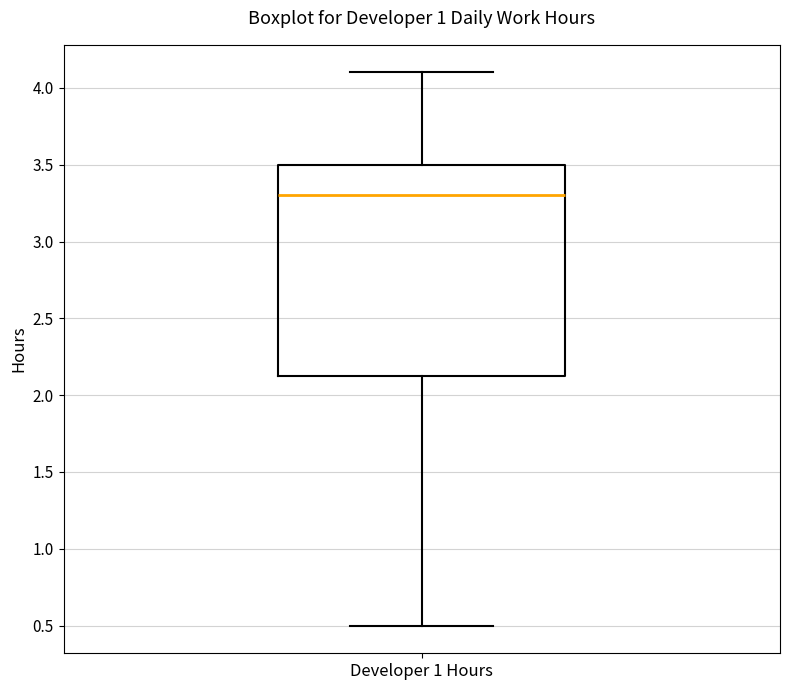

Where is the upper edge of the box for Developer 1 Hours on the y-axis? The values are not printed on the chart, so give them approximately, as read against the axis.

3.50